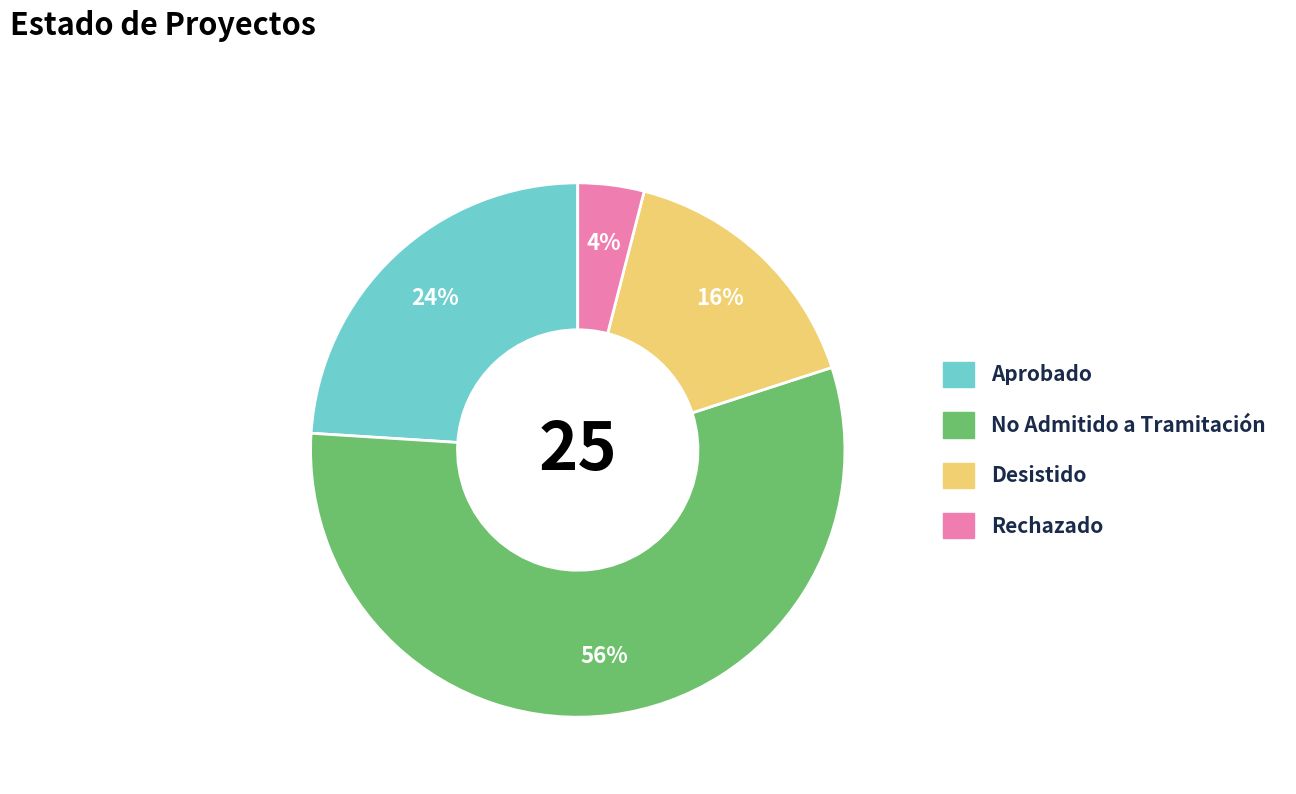

To the nearest percent, what is the combined percentage of Rechazado and Aprobado?

28%